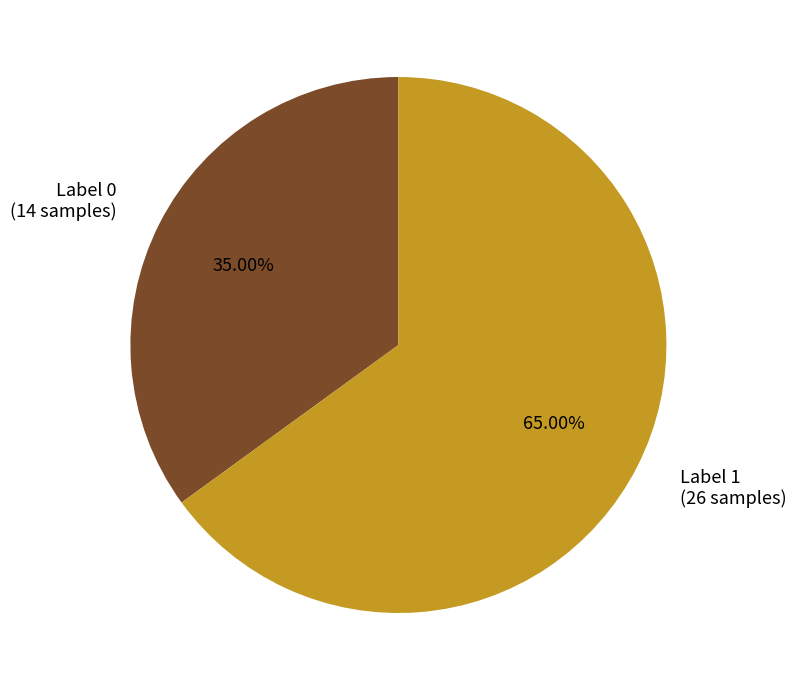

Is there any slice that represents more than half of the pie?

Yes